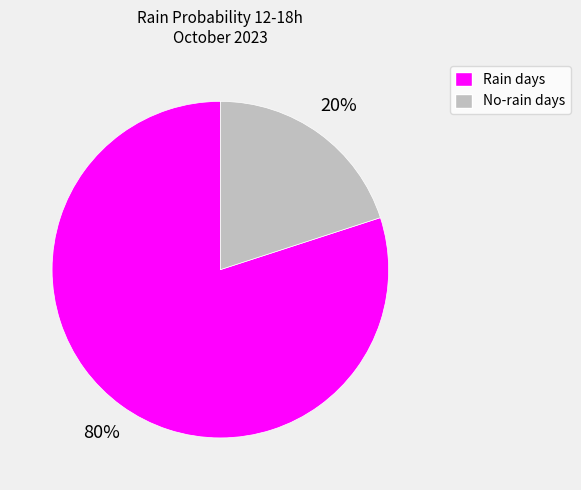

Is there a majority slice in this chart?

Yes